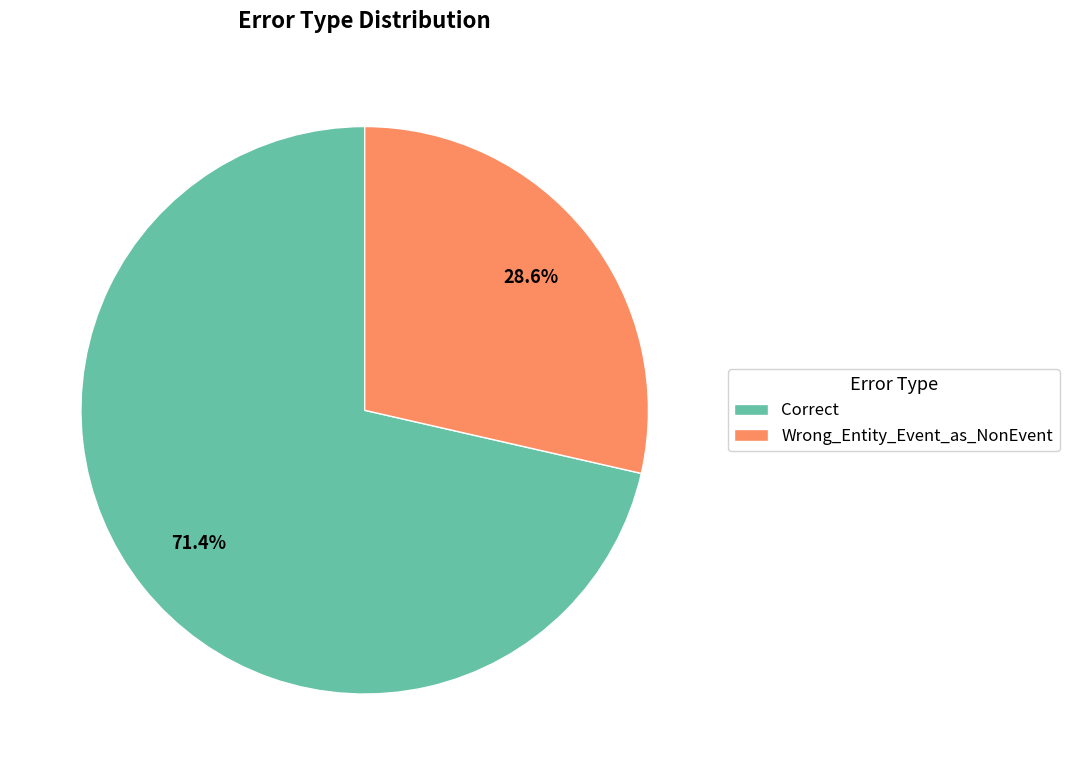

What percentage is the Wrong_Entity_Event_as_NonEvent slice, to the nearest percent?

29%